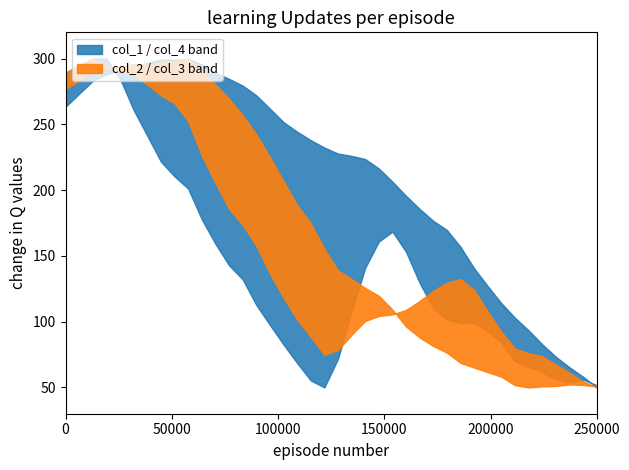

Does the chart have visible grid lines?

No